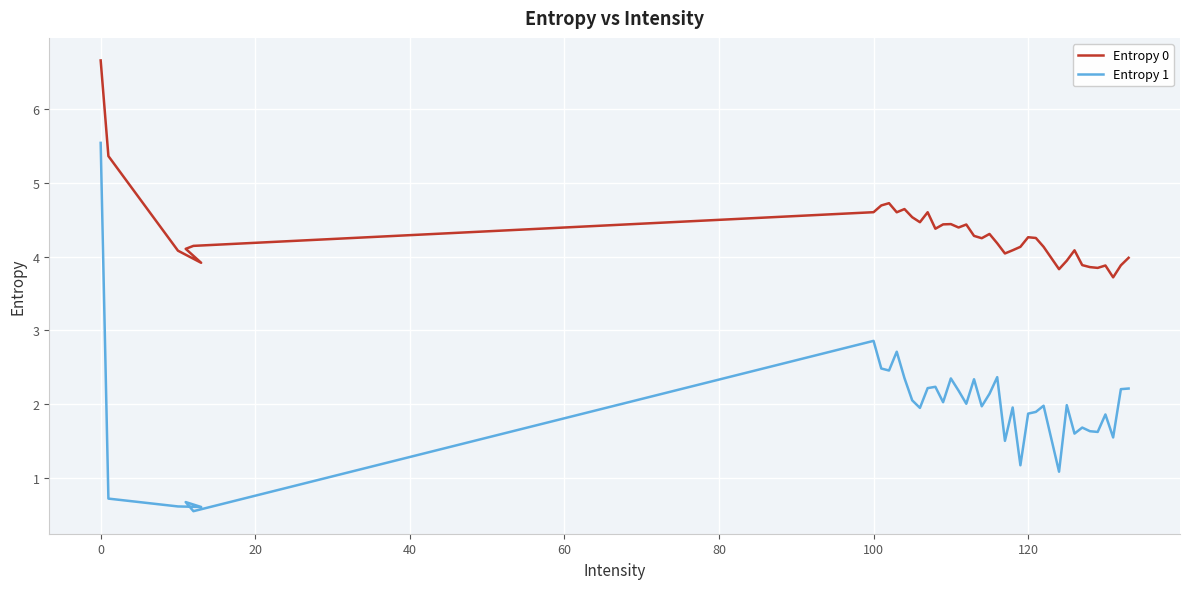

Rank the series by their maximum value, from lowest to highest.

Entropy 1, Entropy 0